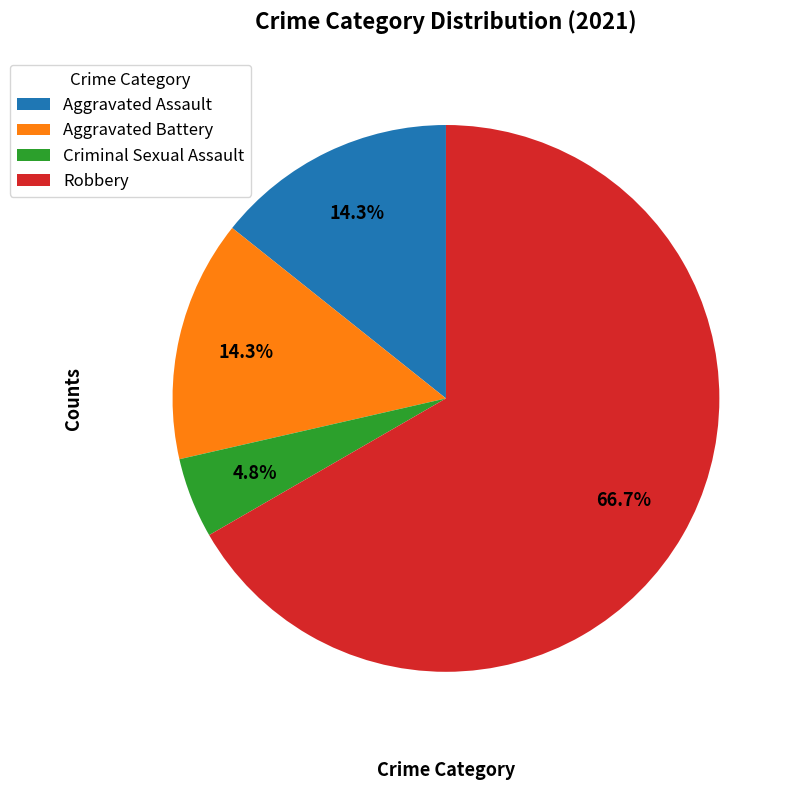

What percentage is the Robbery slice, to the nearest percent?

67%